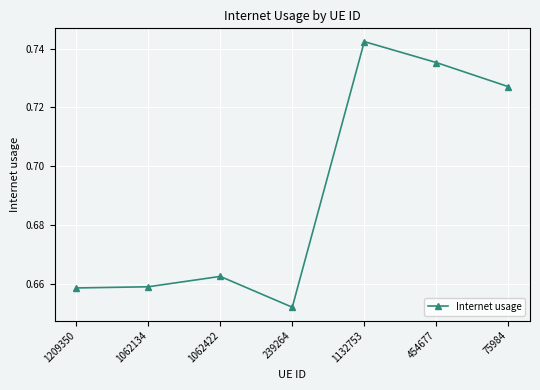

True or false: the data has more than 2 interior local peaks.

False